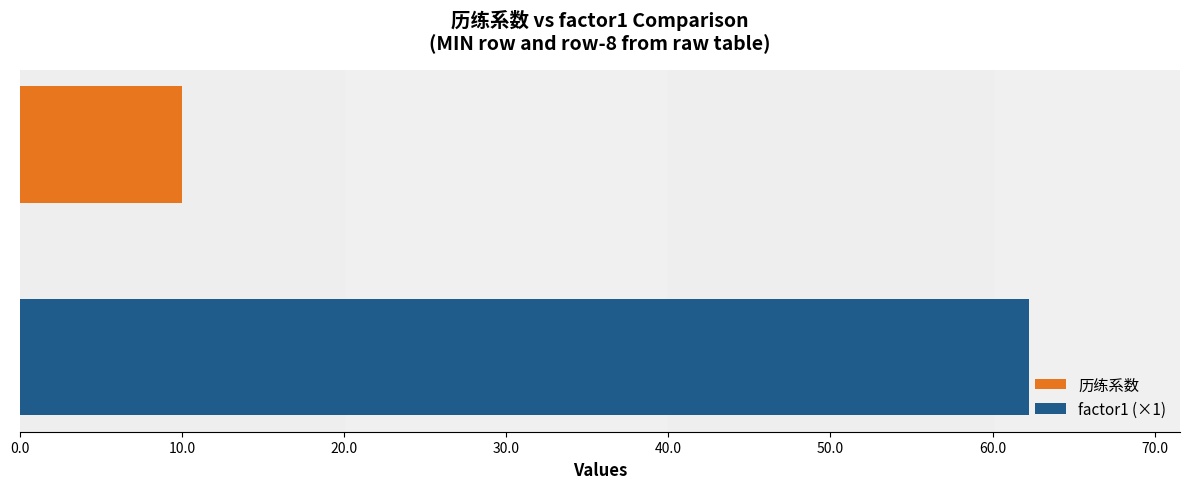

What is the maximum value for factor1 (×1)?

62.2